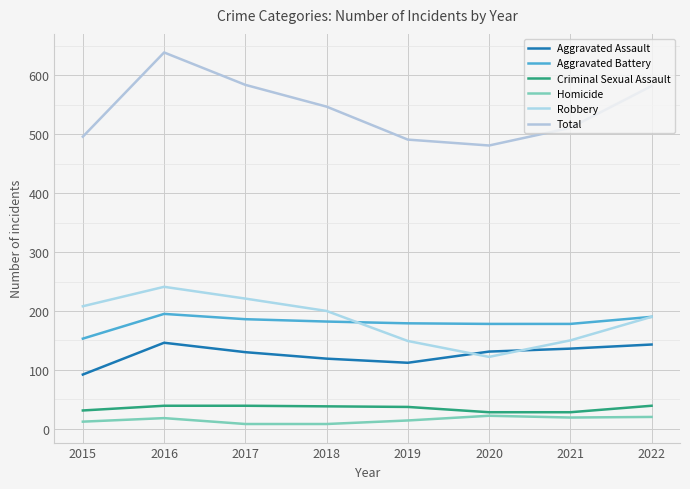

Where does the Aggravated Battery series first go above 182?

2016